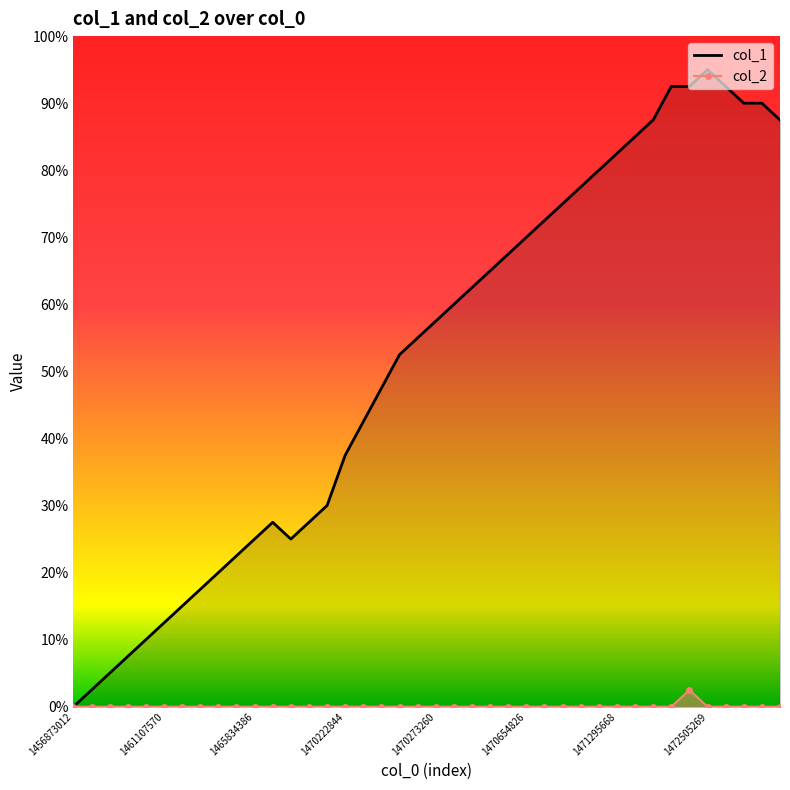

What are all the series names shown in the legend?

col_1, col_2